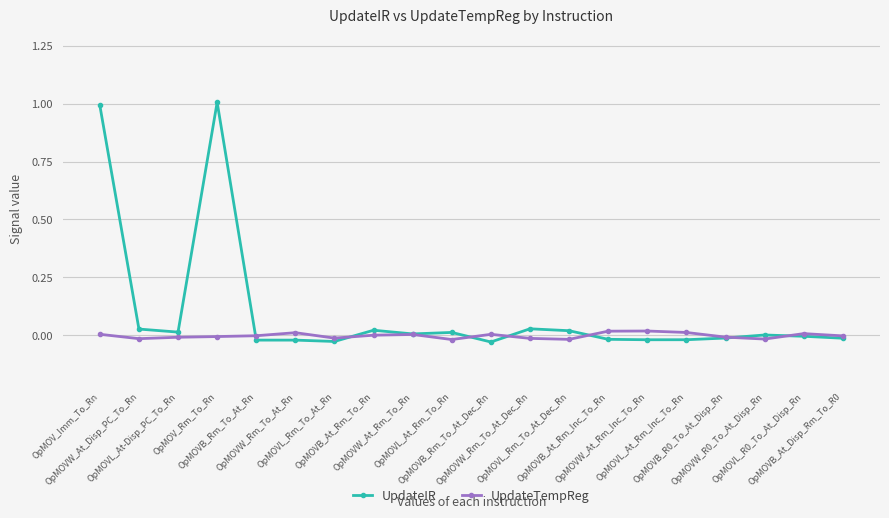

Rank the series by their maximum value, from lowest to highest.

UpdateTempReg, UpdateIR